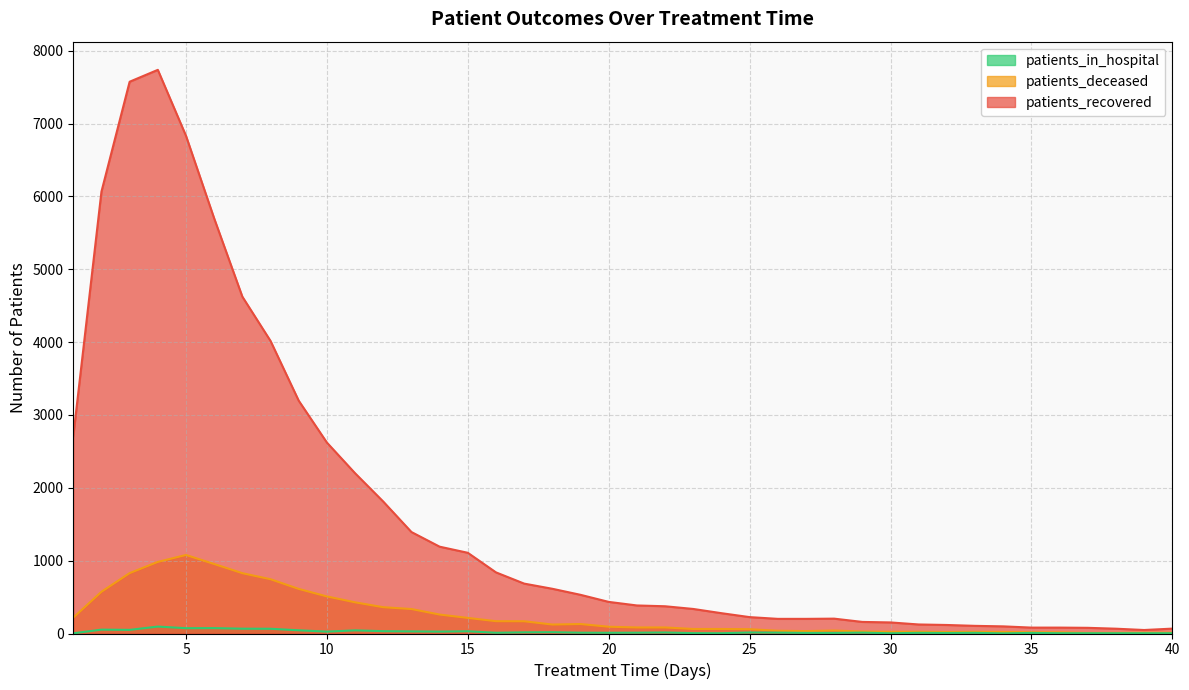

What is the total value across all series at 31?

157